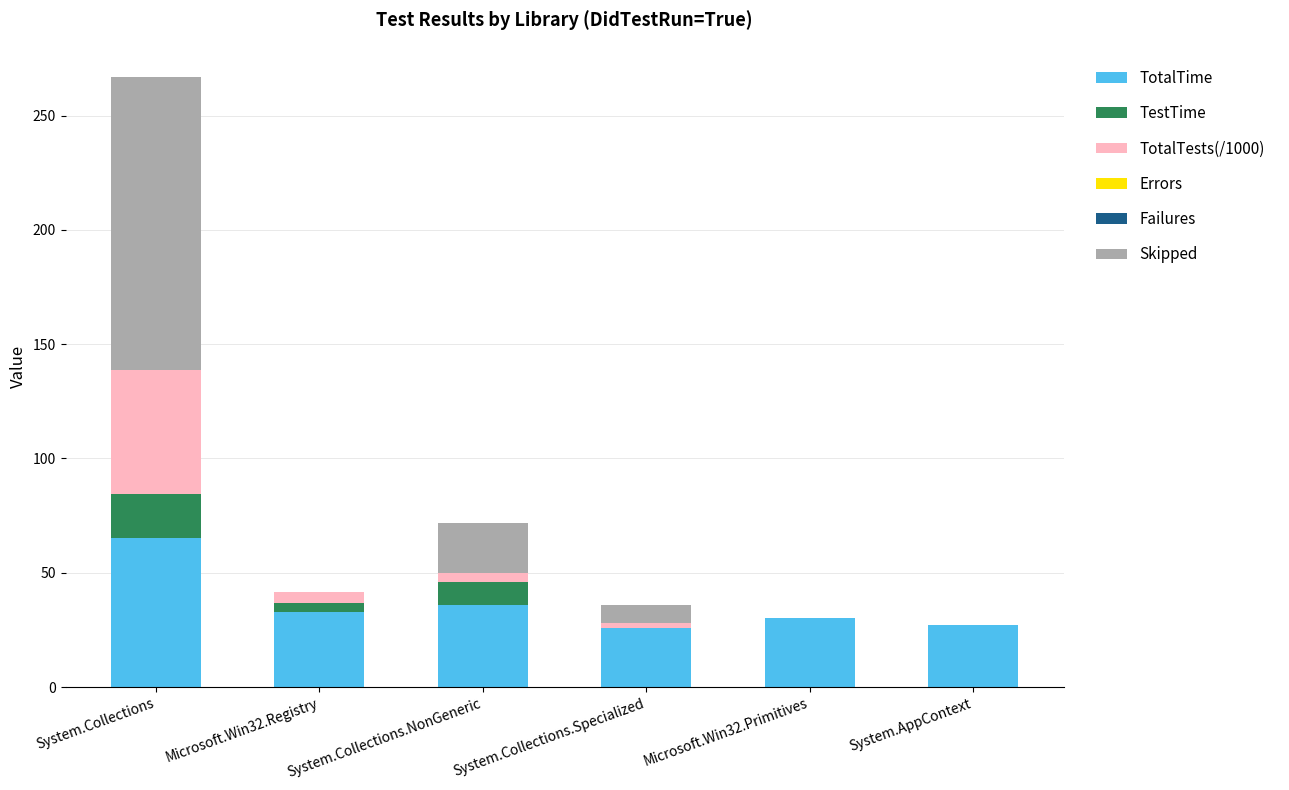

What is the maximum value for TotalTime?

65.3